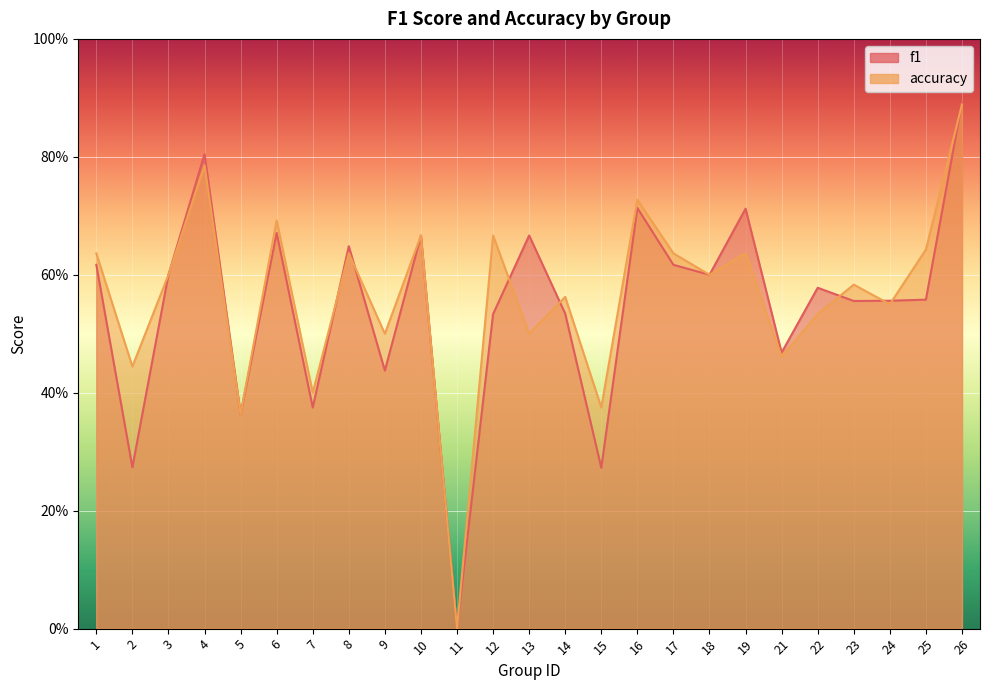

True or false: f1 and accuracy cross at least once.

True